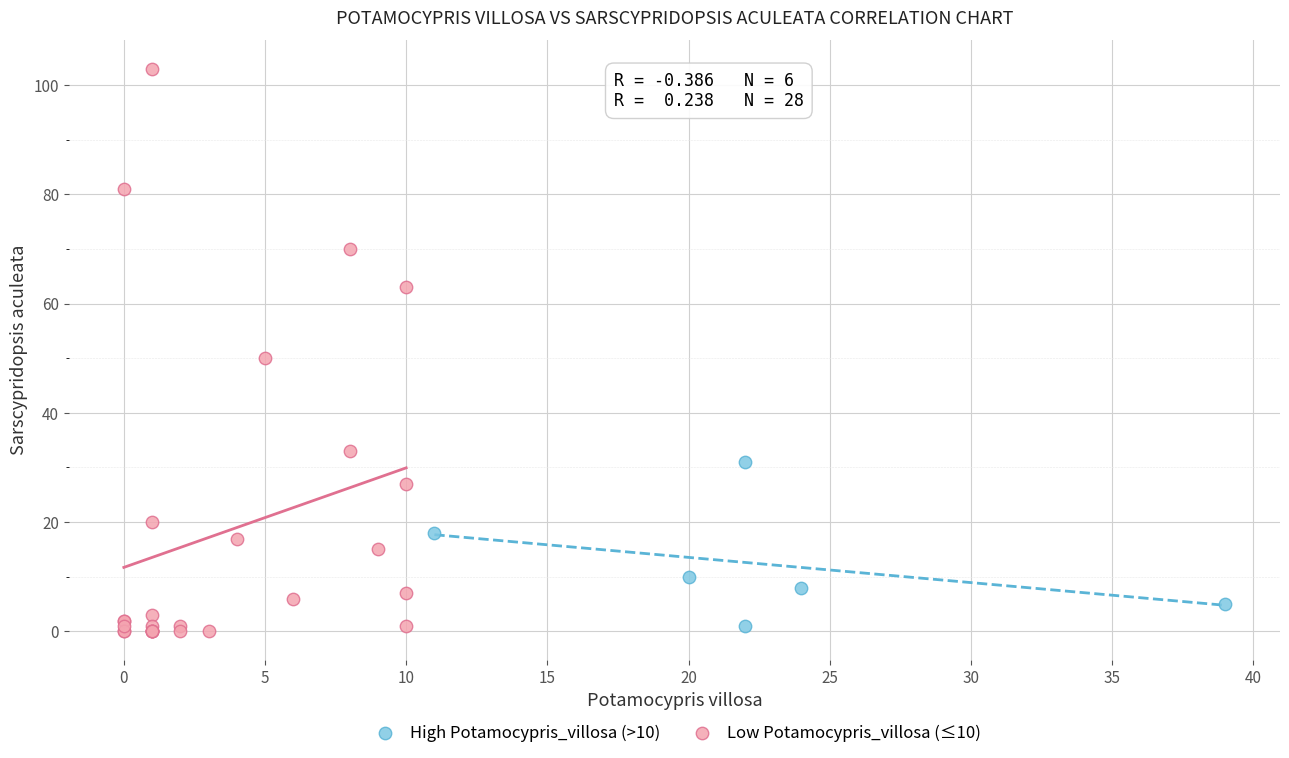

Which series reaches the maximum Y coordinate?

Low Potamocypris_villosa (≤10)